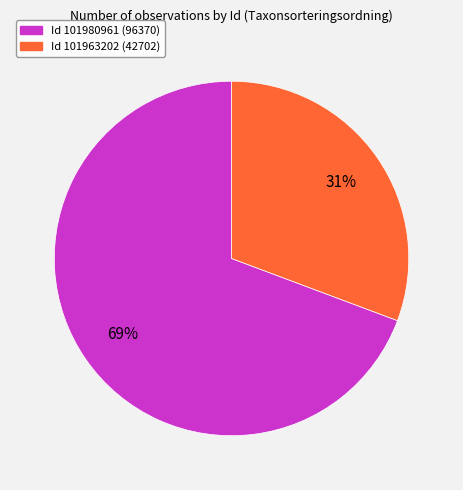

Is there a majority slice in this chart?

Yes